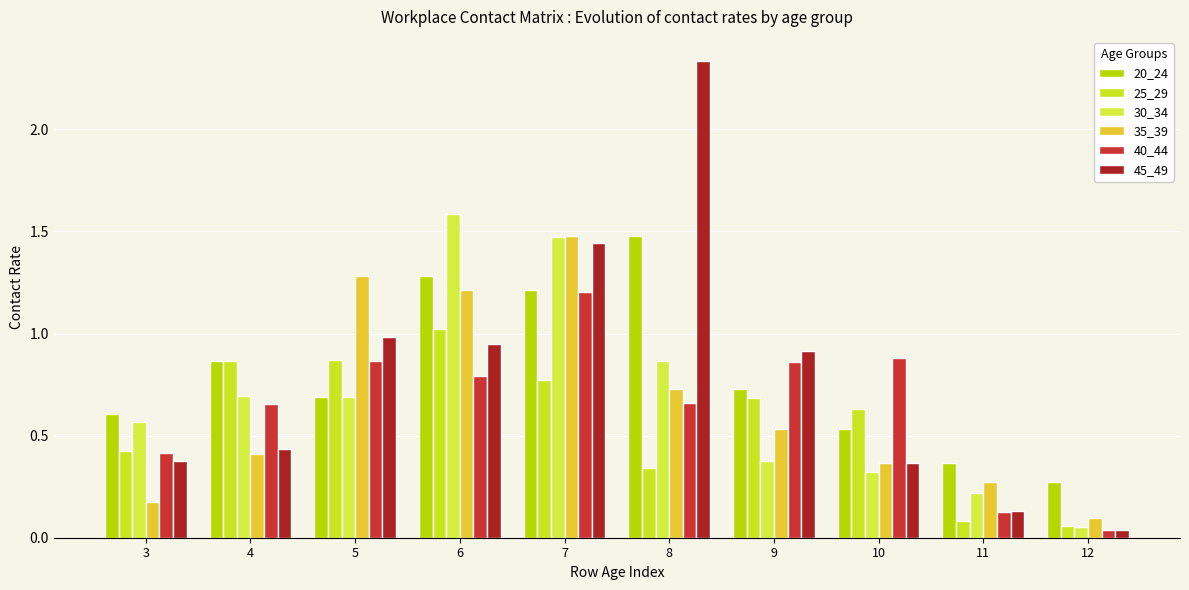

At which label is 35_39 closest to 0?

12